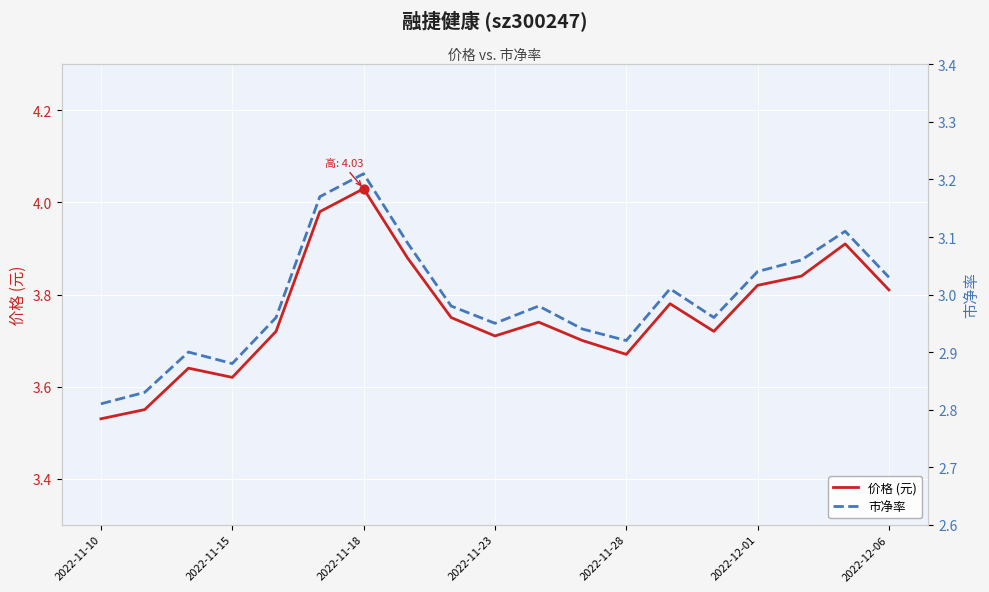

What are all the series names shown in the legend?

价格 (元), 市净率